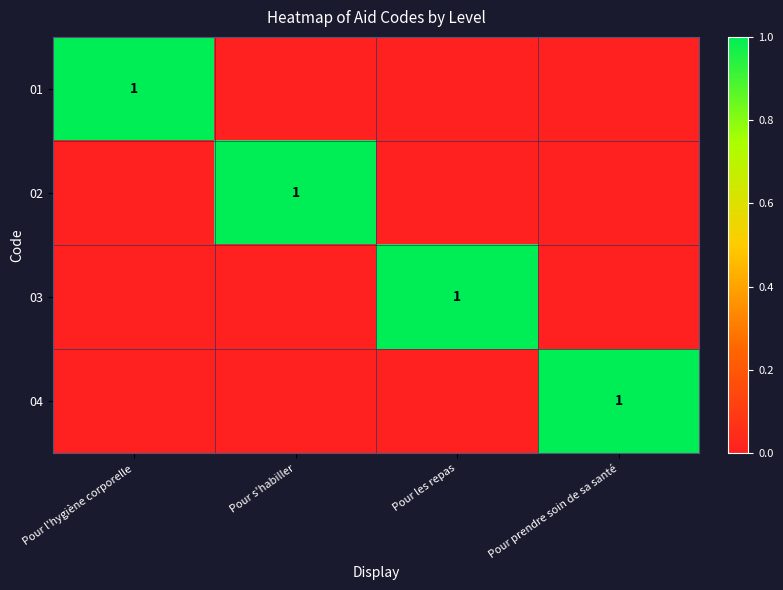

The 01 series shows 0 at Pour s'habiller. True or false?

True